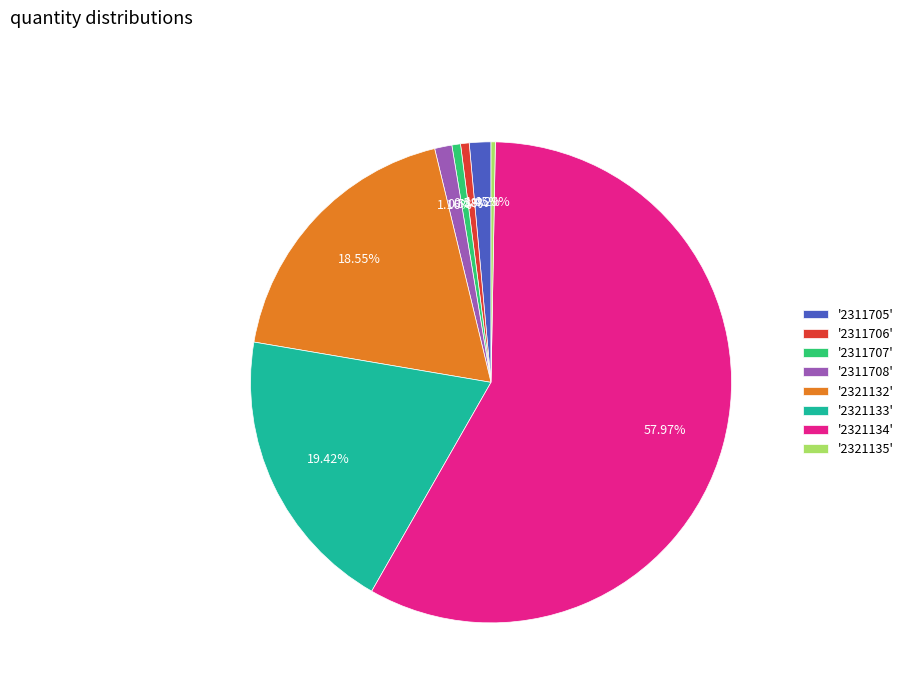

Combined, do '2311707' and '2321133' account for over 50%?

No